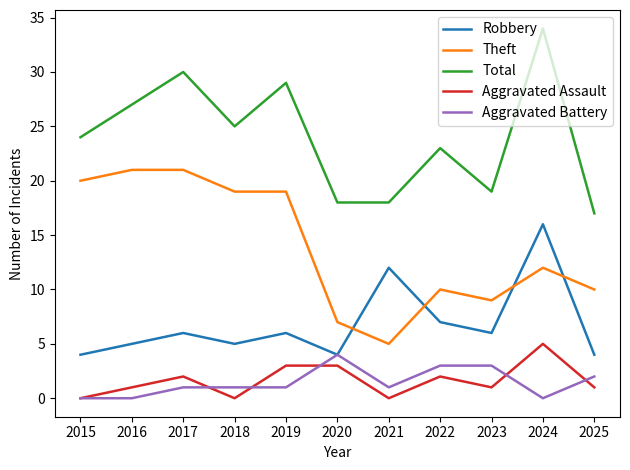

Does the chart have visible grid lines?

No